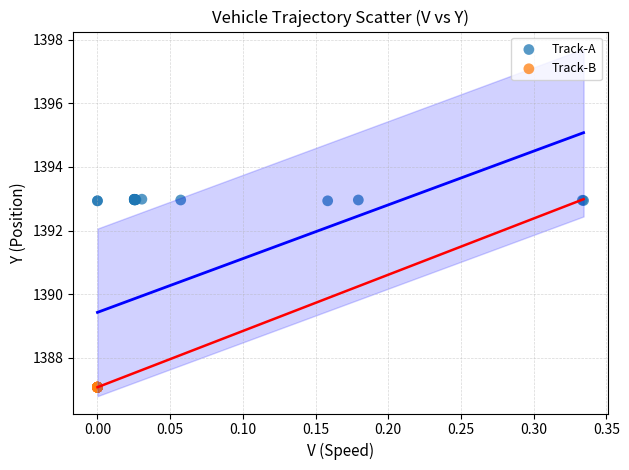

Which series contains the lowest Y value?

Track-B